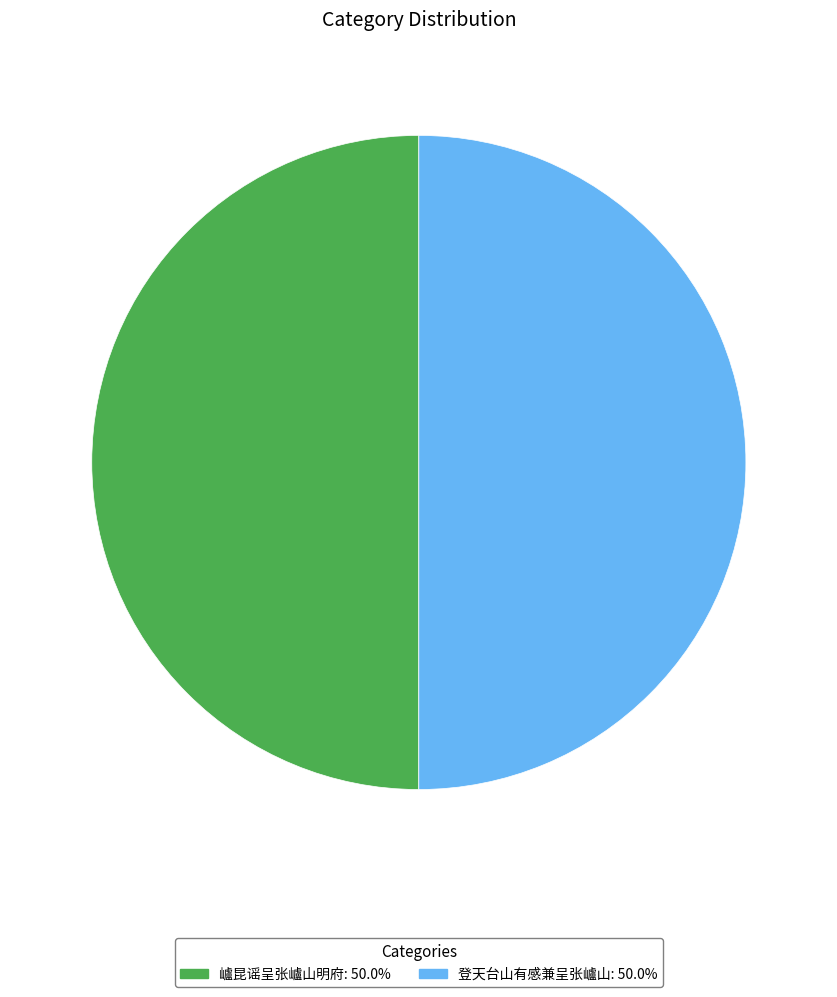

Combined, do 㠠昆谣呈张㠠山明府: 50.0% and 登天台山有感兼呈张㠠山: 50.0% account for over 50%?

Yes